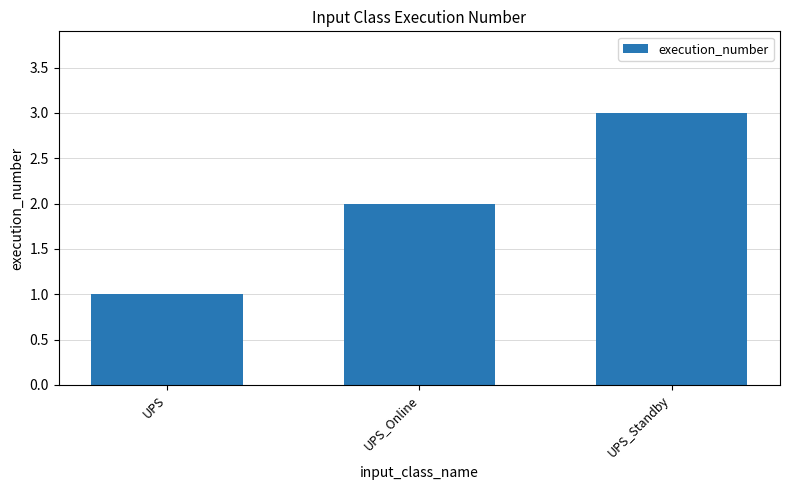

What is the sum of the values at UPS_Standby and UPS_Online?

5